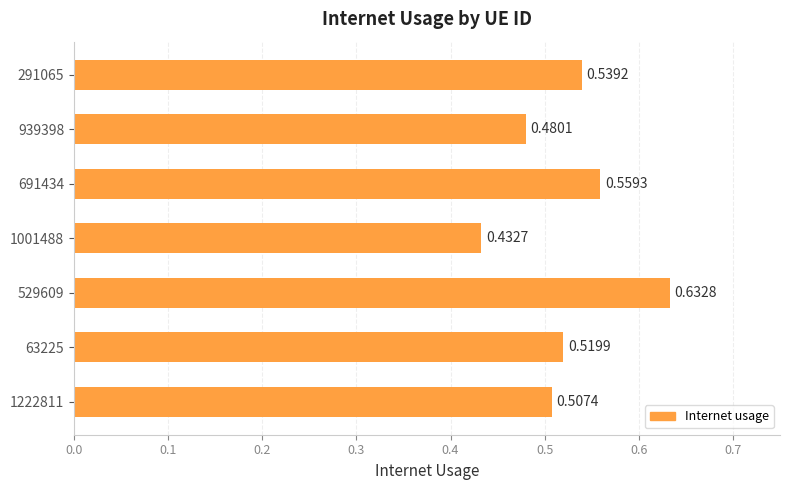

List the labels in order of value, largest first.

529609, 691434, 291065, 63225, 1222811, 939398, 1001488